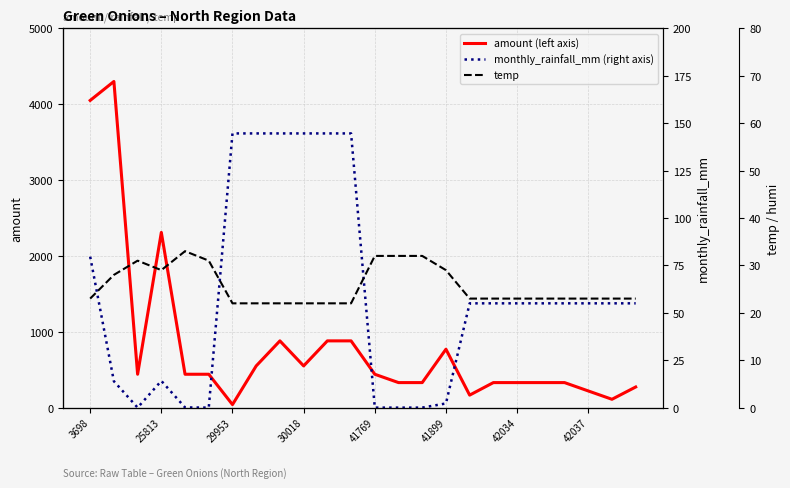

How many interior local valleys does the amount (left axis) series have?

5